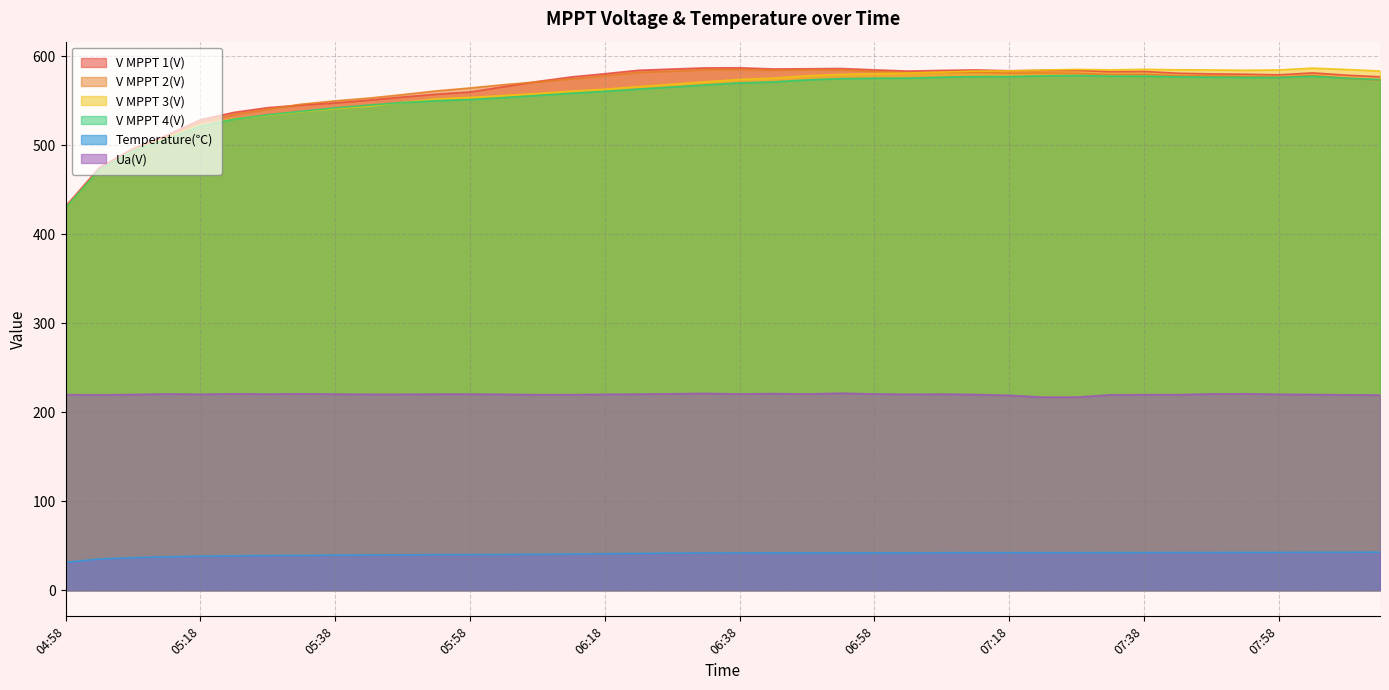

How many categories are shown in the chart?

40